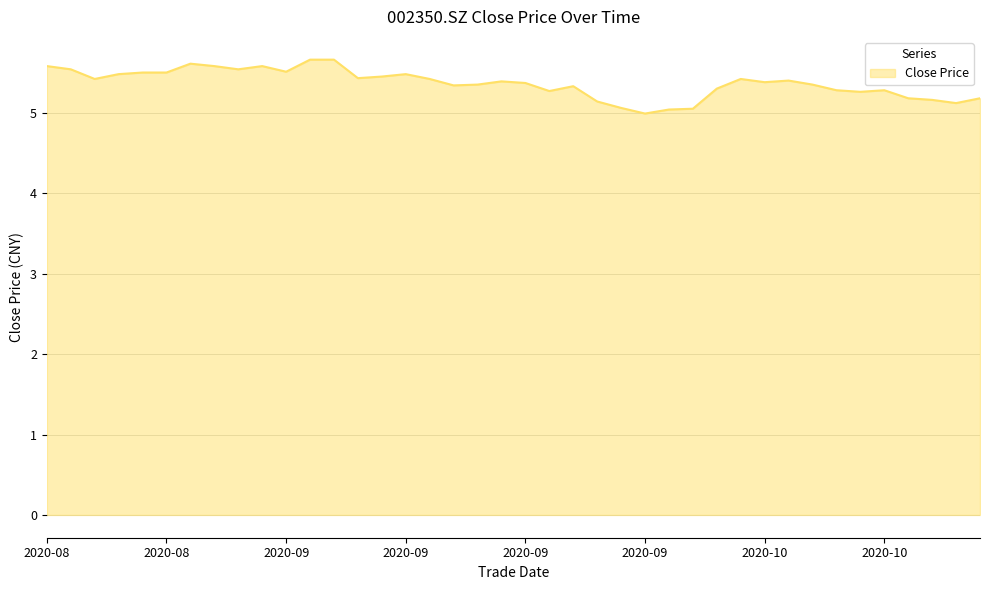

What is the smallest value displayed?

5.0